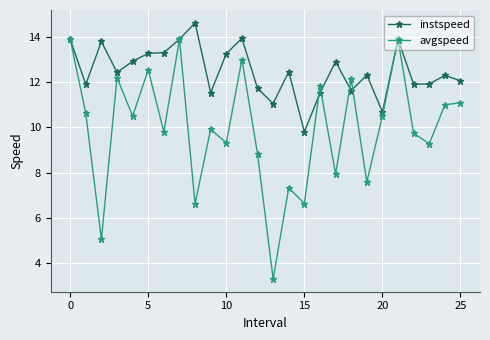

What is the lowest value of the avgspeed series?

3.3